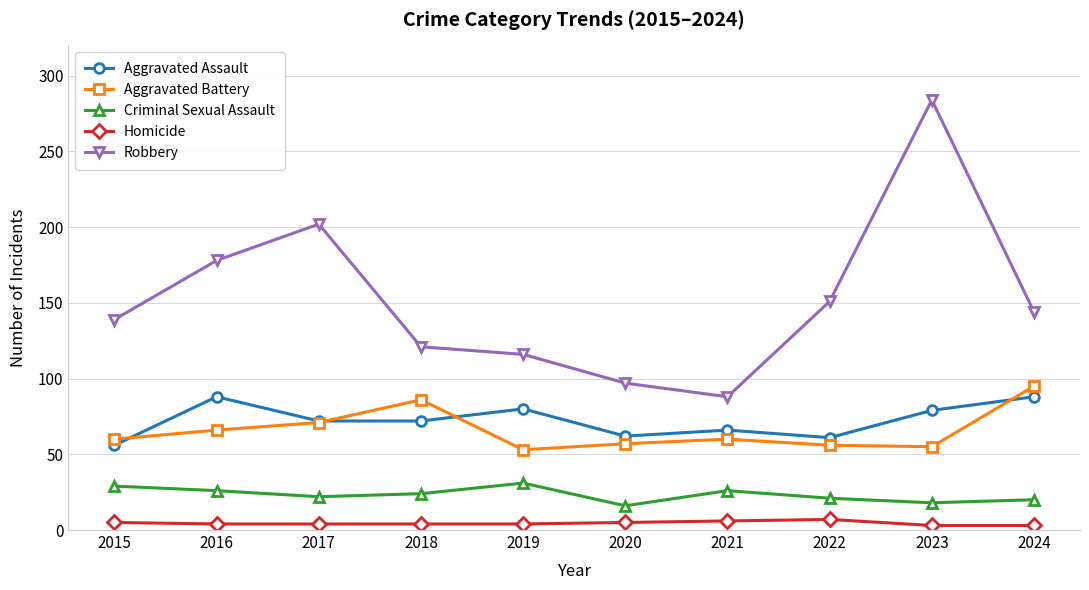

What is the average value of the Aggravated Assault series?

72